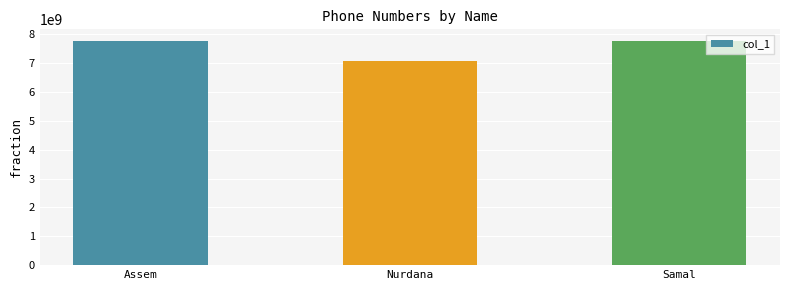

The value at Samal is 7783597014. True or false?

True